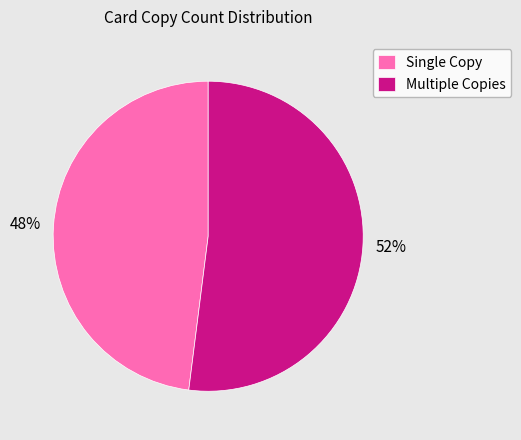

Approximately how many times larger is the value at Single Copy compared to Multiple Copies?

0.9